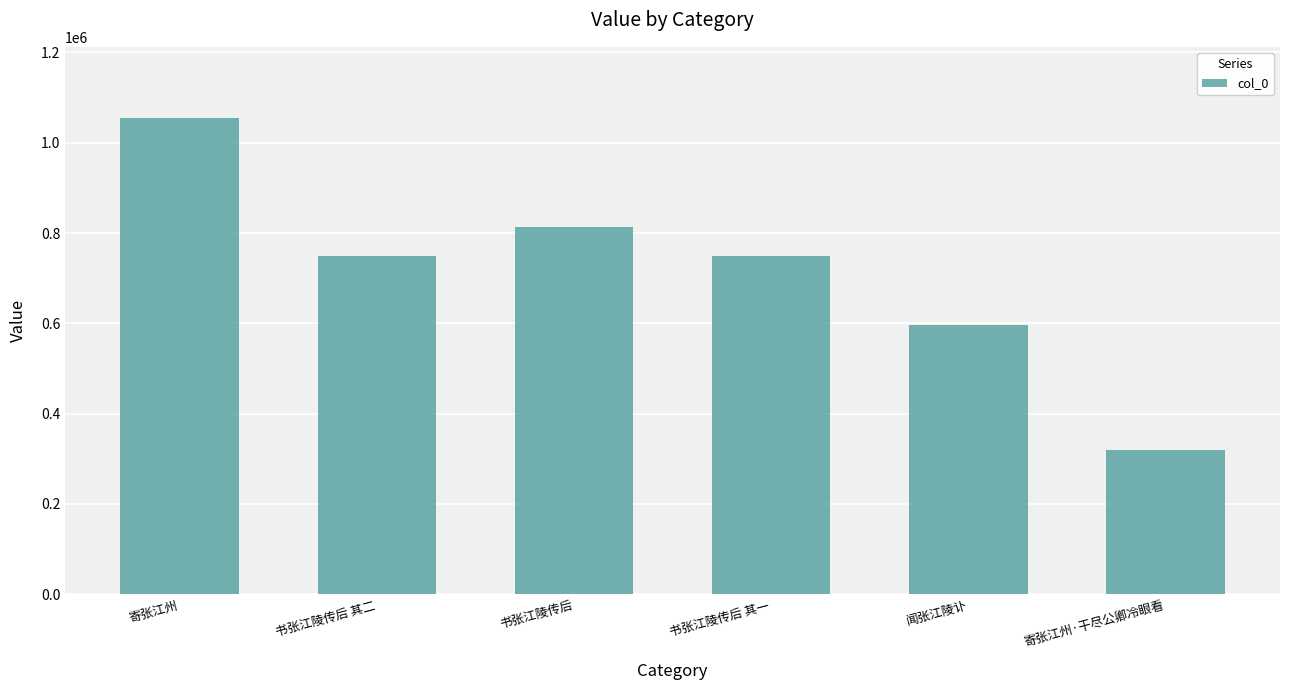

The chart shows a value of 524202 at 书张江陵传后. True or false?

False